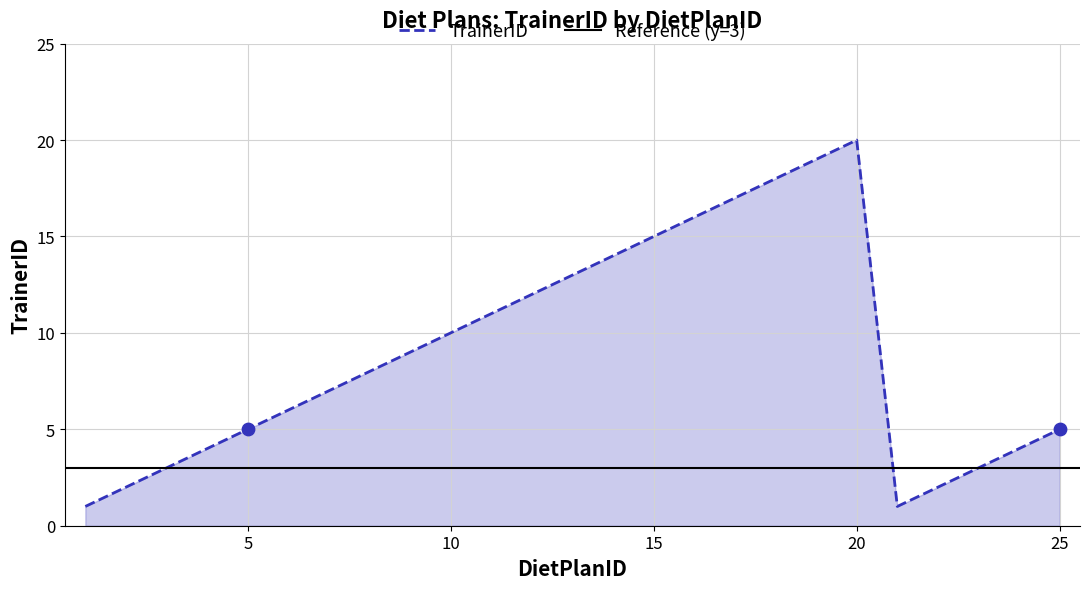

Between 17 and 3, which is larger?

17